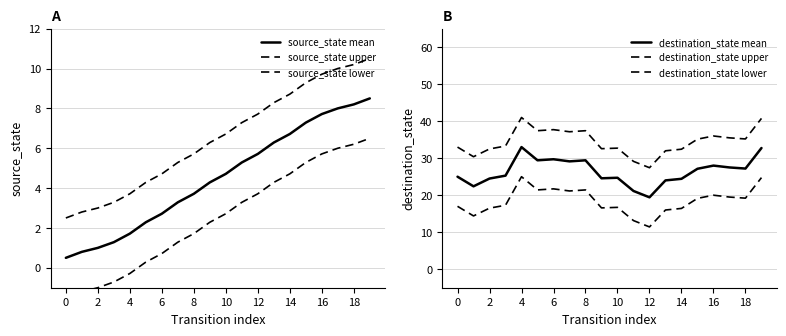

What is the difference between the second highest and minimum values in the source_state lower series?

7.7